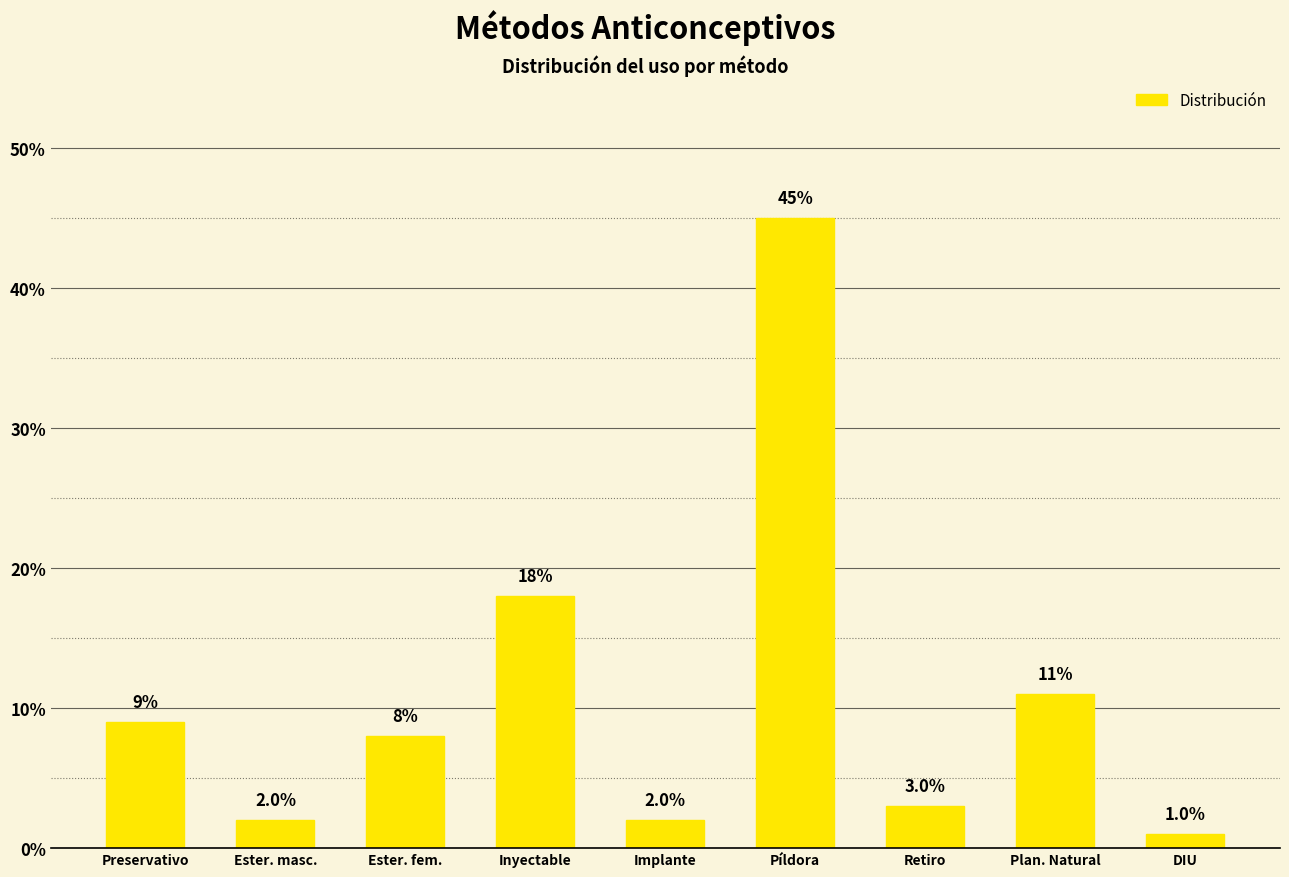

What is the difference between the maximum and second lowest values?

0.4